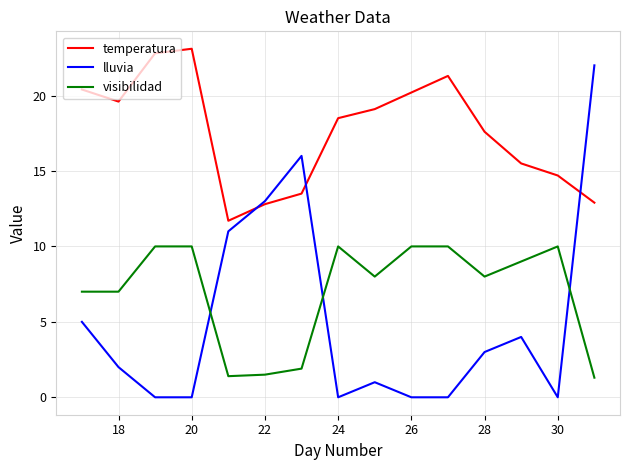

What are all the series names shown in the legend?

temperatura, lluvia, visibilidad